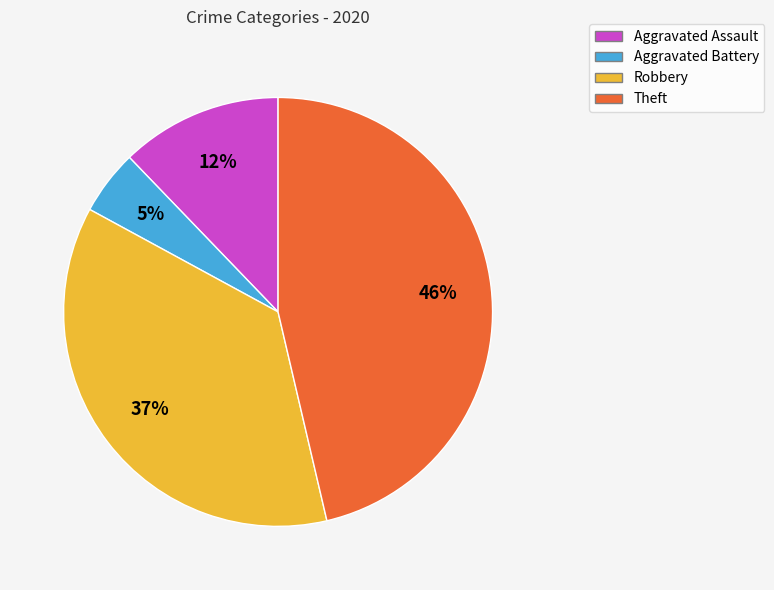

True or false: Theft accounts for 46% of the total.

True